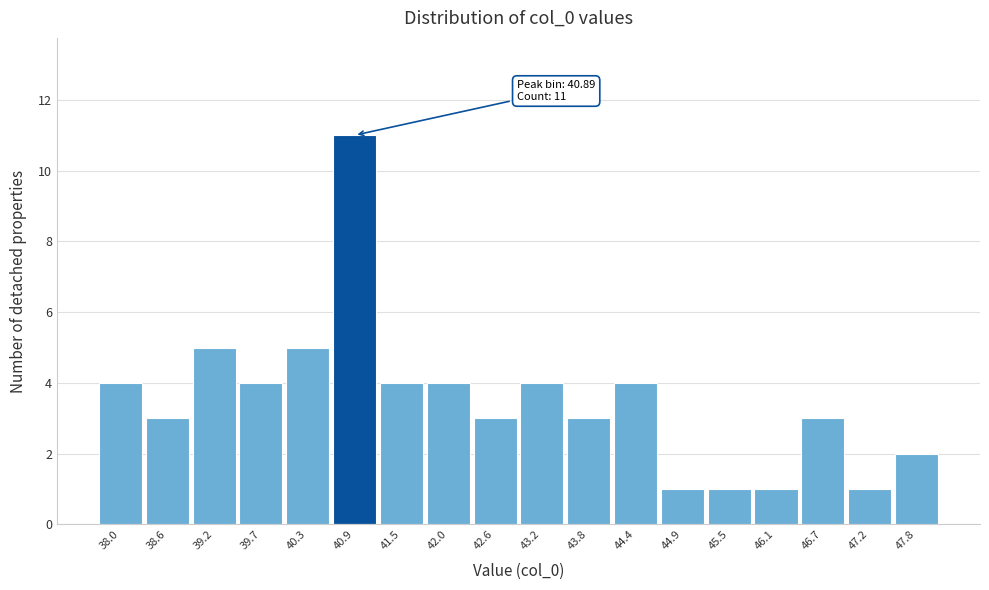

Over which range of the x-axis is the bar tallest?

40.6 to 41.2